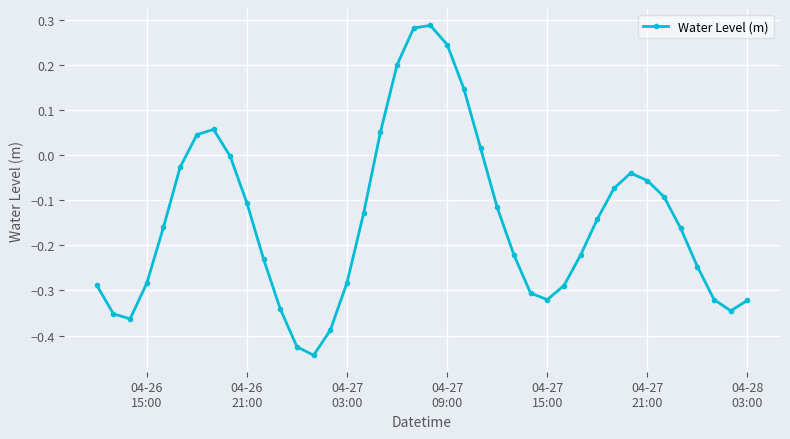

How many series are shown in this chart?

1